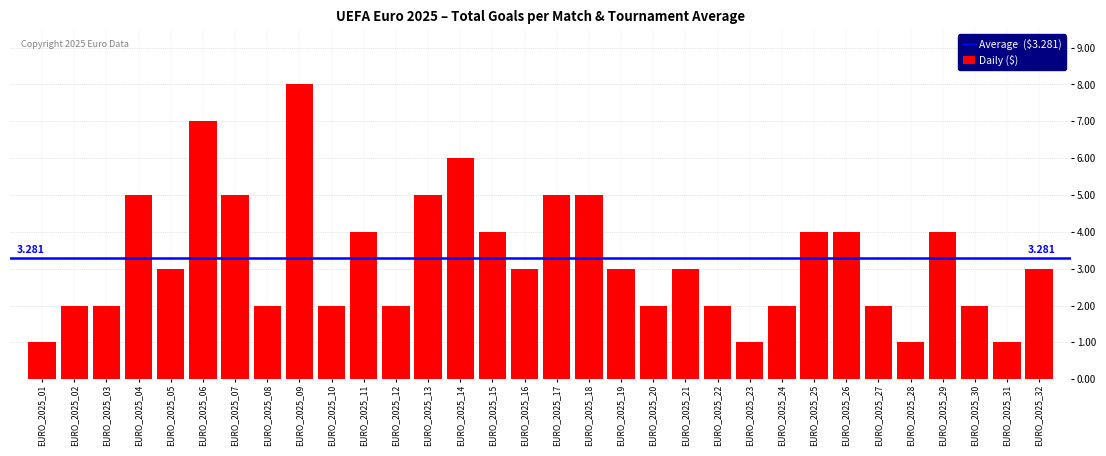

What is the difference between the values at EURO_2025_18 and EURO_2025_19?

2